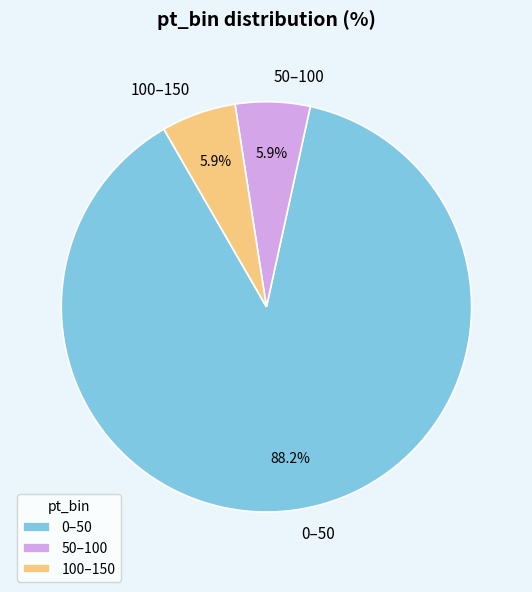

Which category has the biggest portion of the pie?

0–50